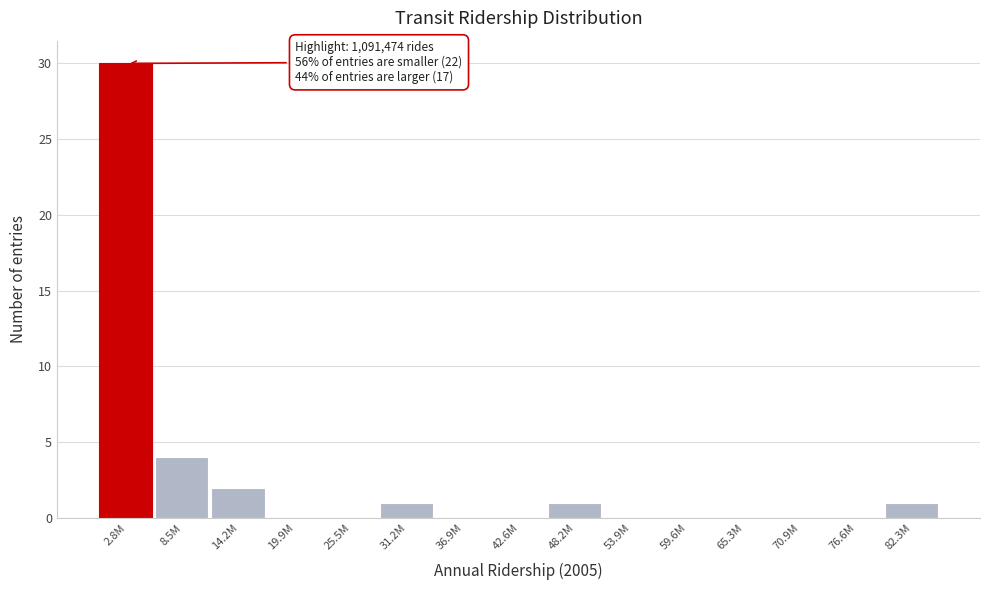

Reading left to right, list all the values displayed in this chart.

2.8M=30	8.5M=4	14.2M=2	19.9M=0	25.5M=0	31.2M=1	36.9M=0	42.6M=0	48.2M=1	53.9M=0	59.6M=0	65.3M=0	70.9M=0	76.6M=0	82.3M=1